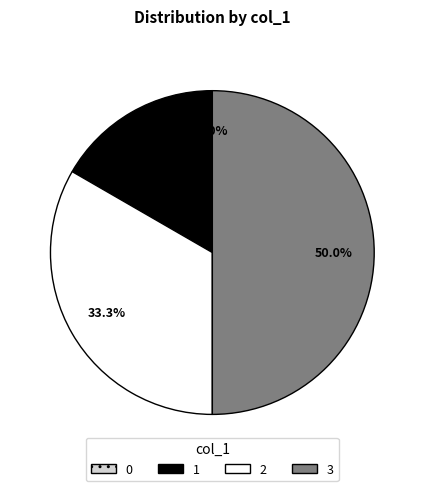

How many slices are in this pie chart?

4